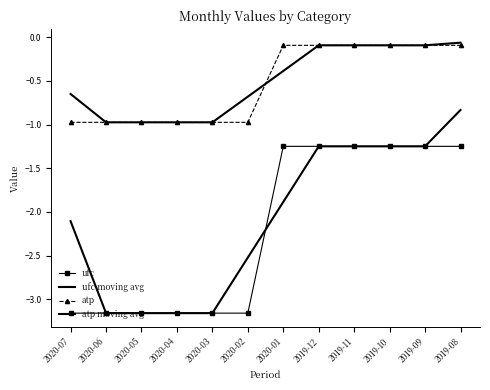

Reading right to left, transcribe all the data shown in this chart.

ufc: -1.2	-1.2	-1.2	-1.2	-1.2	-1.2	-3.2	-3.2	-3.2	-3.2	-3.2	-3.2
ufc moving avg: -0.8	-1.2	-1.2	-1.2	-1.2	-1.9	-2.5	-3.2	-3.2	-3.2	-3.2	-2.1
atp: -0.1	-0.1	-0.1	-0.1	-0.1	-0.1	-1.0	-1.0	-1.0	-1.0	-1.0	-1.0
atp moving avg: -0.1	-0.1	-0.1	-0.1	-0.1	-0.4	-0.7	-1.0	-1.0	-1.0	-1.0	-0.6